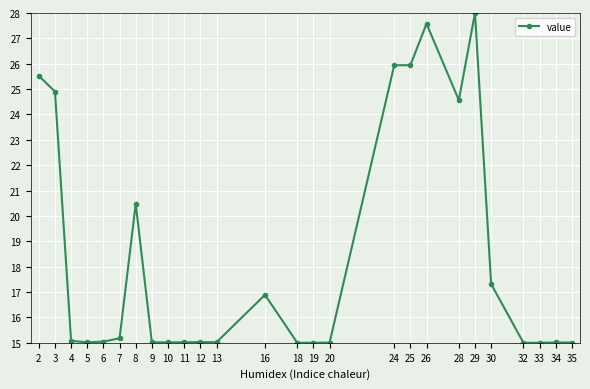

At which category does the chart reach its peak across all series?

29